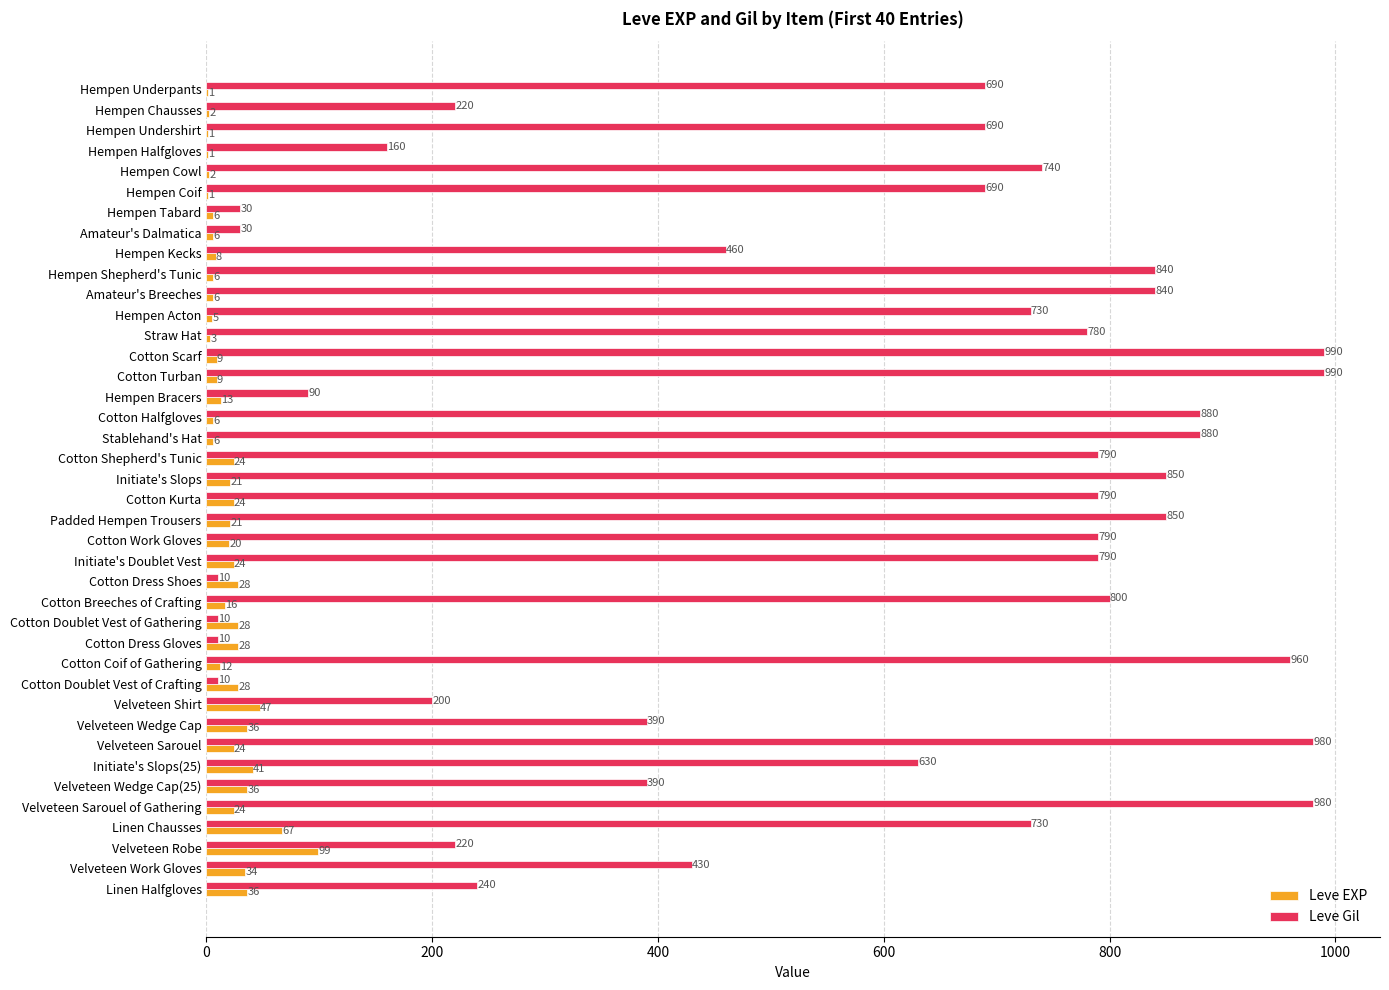

What value does the Leve Gil series have at Initiate's Slops, to the nearest 10?

850